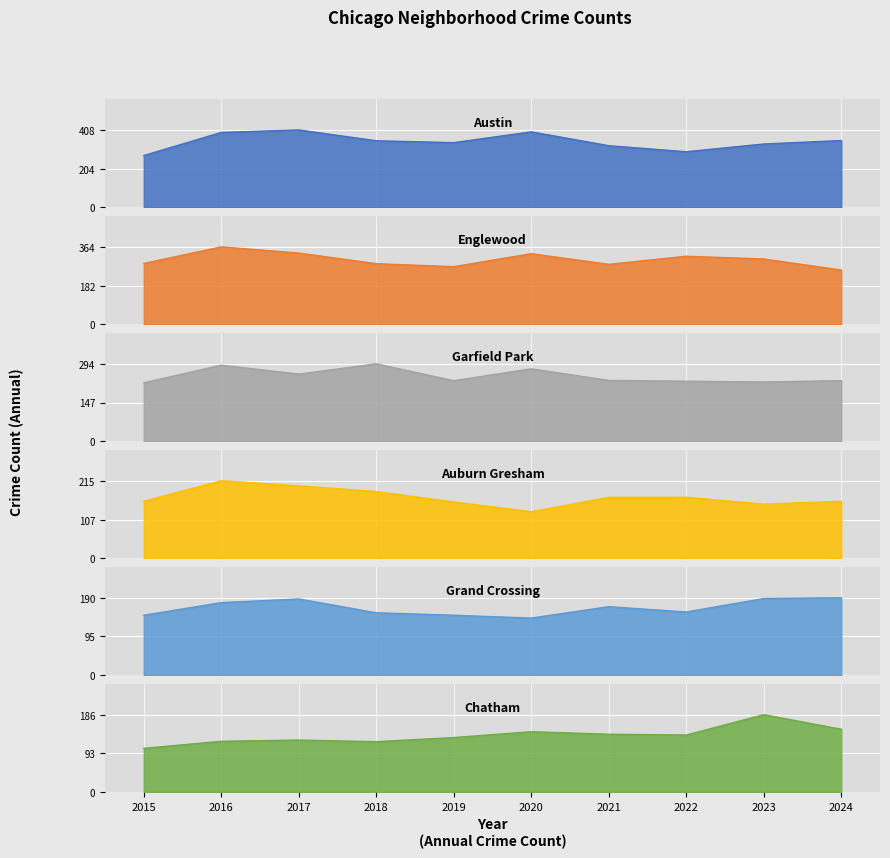

Is the value of Austin at 2019 greater than the value of Garfield Park at 2016?

Yes